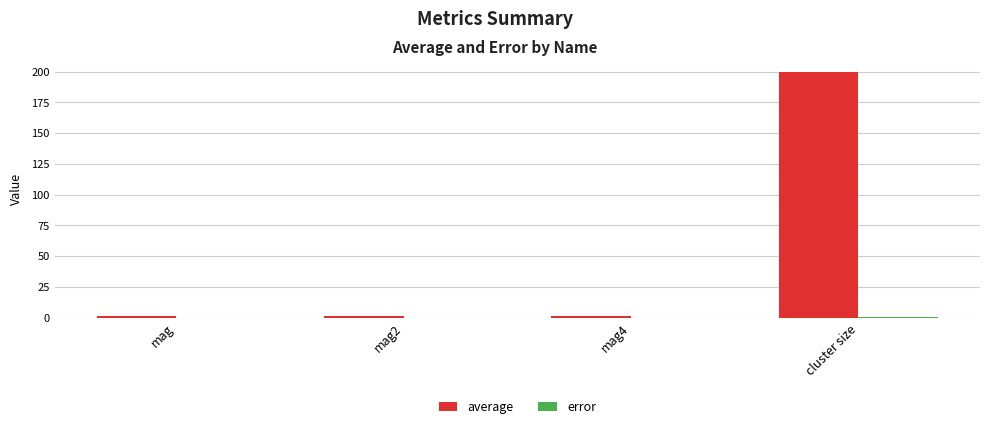

Which category has the highest value across all series?

cluster size